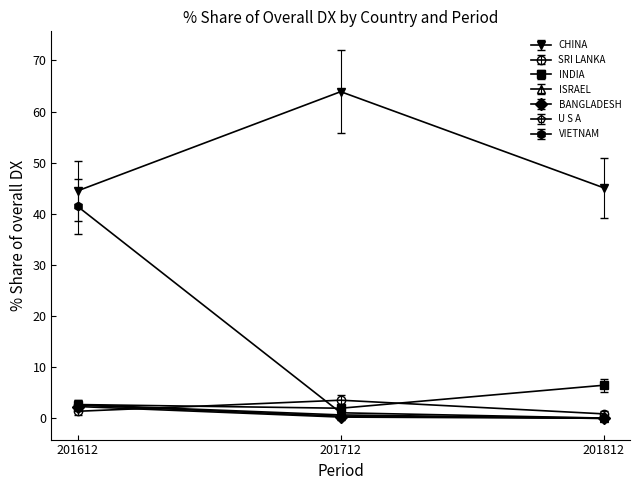

How many categories are shown in the chart?

3